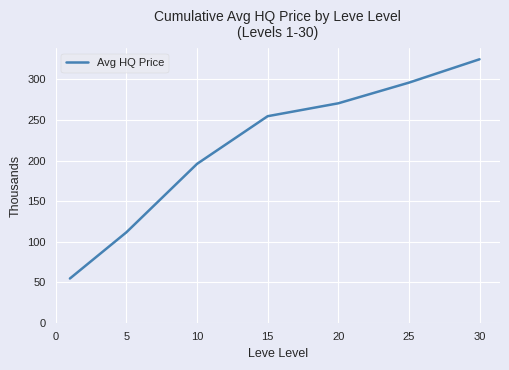

What is the maximum value shown in the chart?

324.8